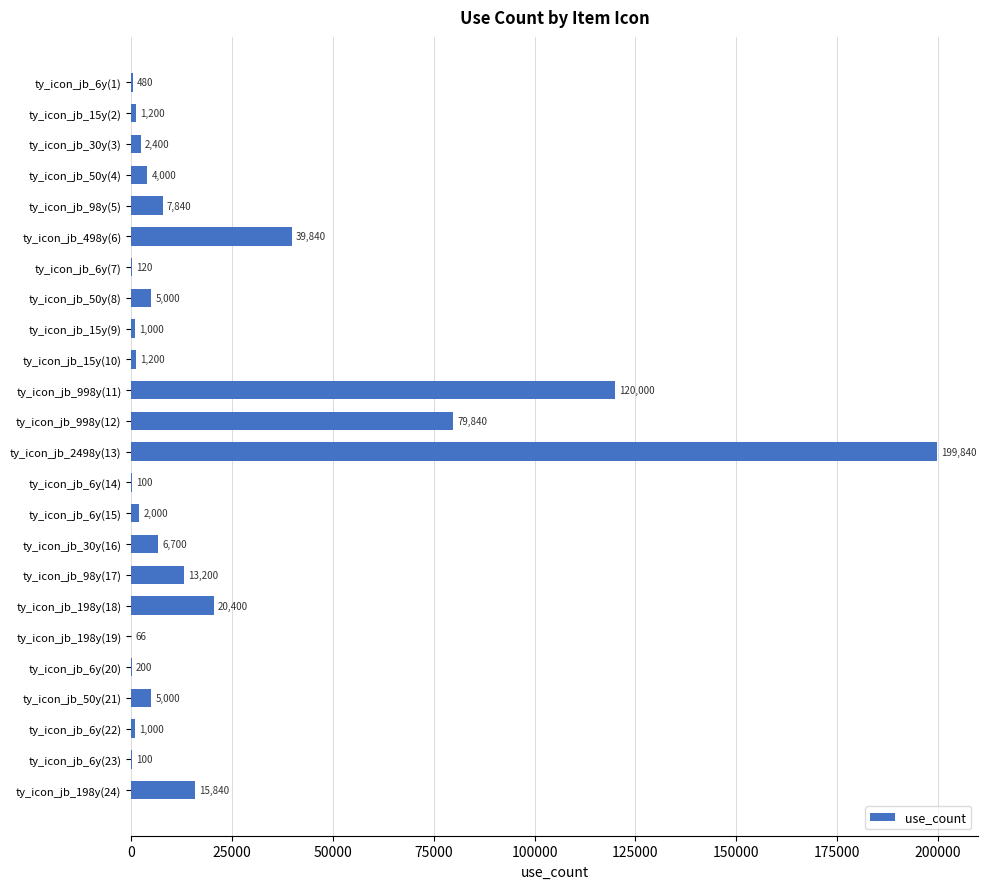

Reading top to bottom, what are all the values shown in this chart?

ty_icon_jb_6y(1)=480	ty_icon_jb_15y(2)=1200	ty_icon_jb_30y(3)=2400	ty_icon_jb_50y(4)=4000	ty_icon_jb_98y(5)=7840	ty_icon_jb_498y(6)=39840	ty_icon_jb_6y(7)=120	ty_icon_jb_50y(8)=5000	ty_icon_jb_15y(9)=1000	ty_icon_jb_15y(10)=1200	ty_icon_jb_998y(11)=120000	ty_icon_jb_998y(12)=79840	ty_icon_jb_2498y(13)=199840	ty_icon_jb_6y(14)=100	ty_icon_jb_6y(15)=2000	ty_icon_jb_30y(16)=6700	ty_icon_jb_98y(17)=13200	ty_icon_jb_198y(18)=20400	ty_icon_jb_198y(19)=66	ty_icon_jb_6y(20)=200	ty_icon_jb_50y(21)=5000	ty_icon_jb_6y(22)=1000	ty_icon_jb_6y(23)=100	ty_icon_jb_198y(24)=15840